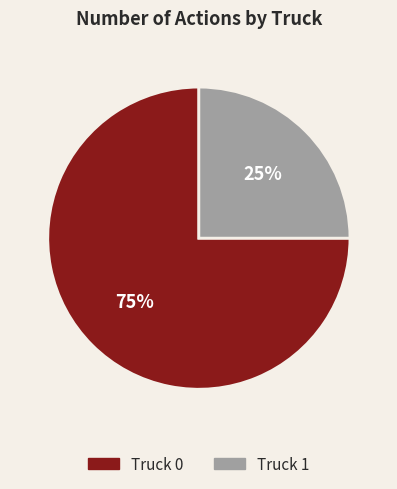

Approximately how many times larger is the value at Truck 1 compared to Truck 0?

0.3